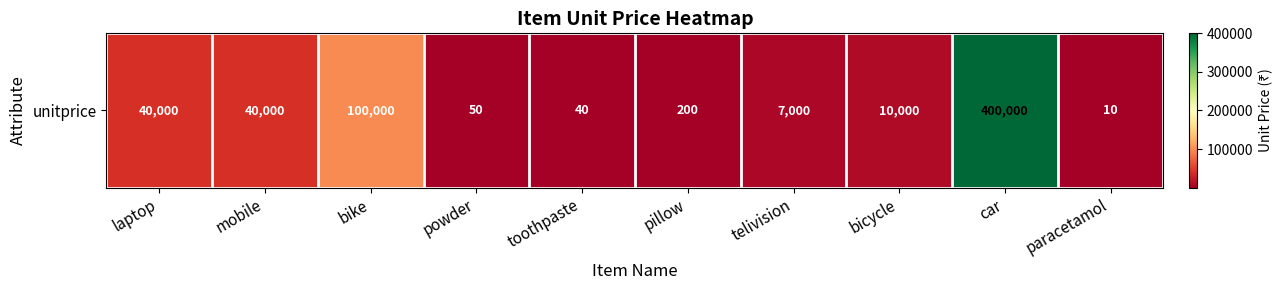

Rank the categories by value from lowest to highest.

paracetamol, toothpaste, powder, pillow, telivision, bicycle, laptop, mobile, bike, car